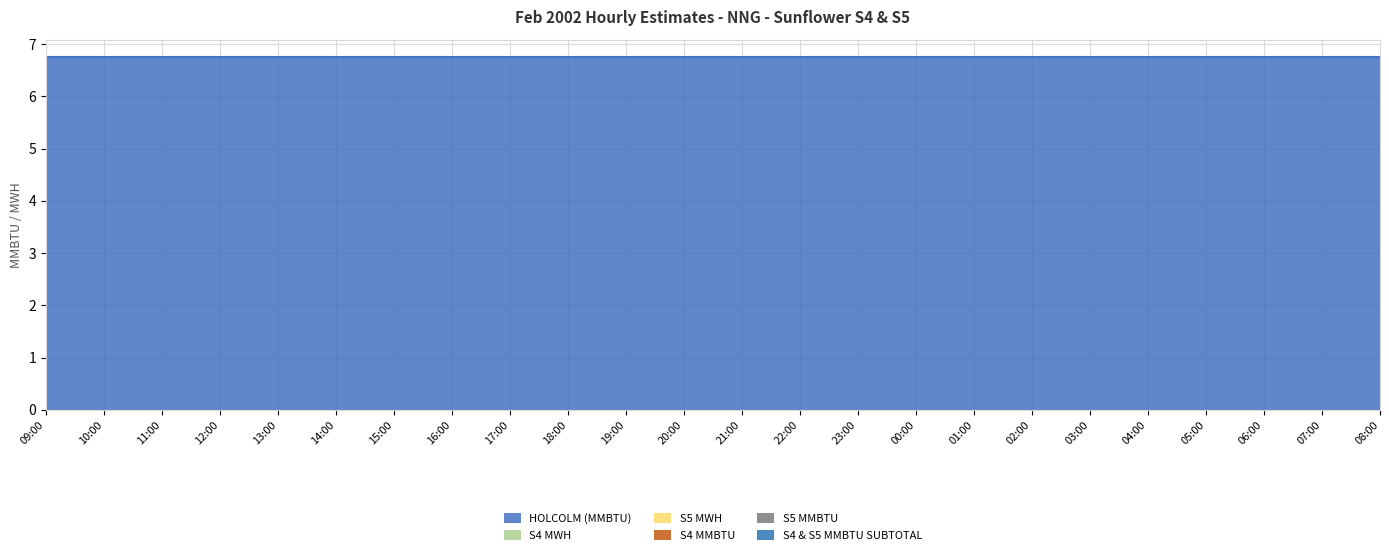

Which series has the largest total across all categories?

HOLCOLM (MMBTU)